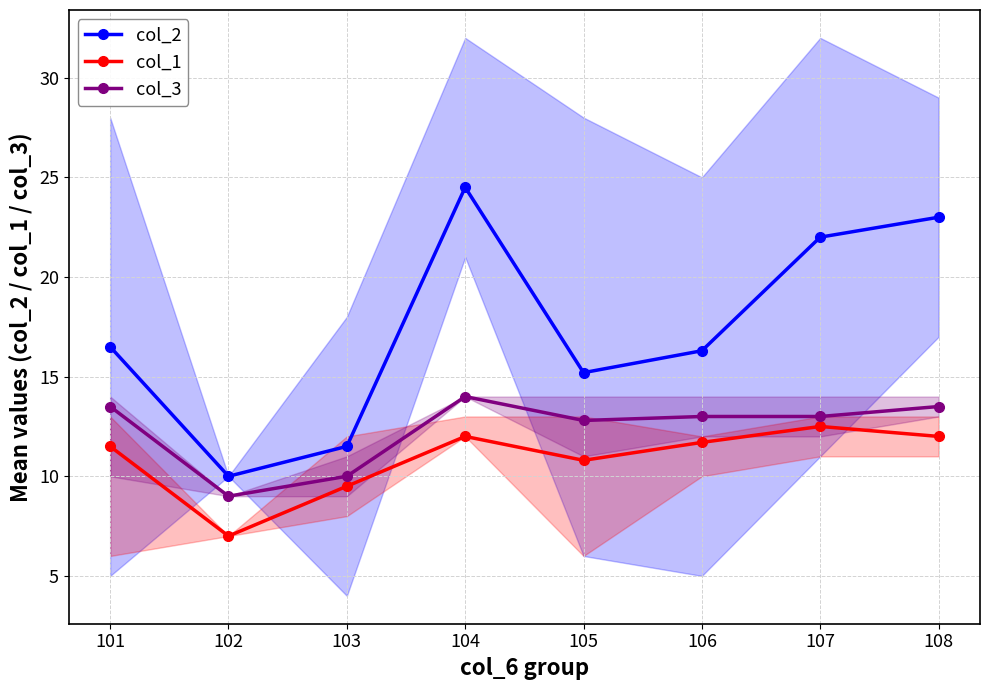

List the series in order of their peak value, lowest first.

col_1, col_3, col_2